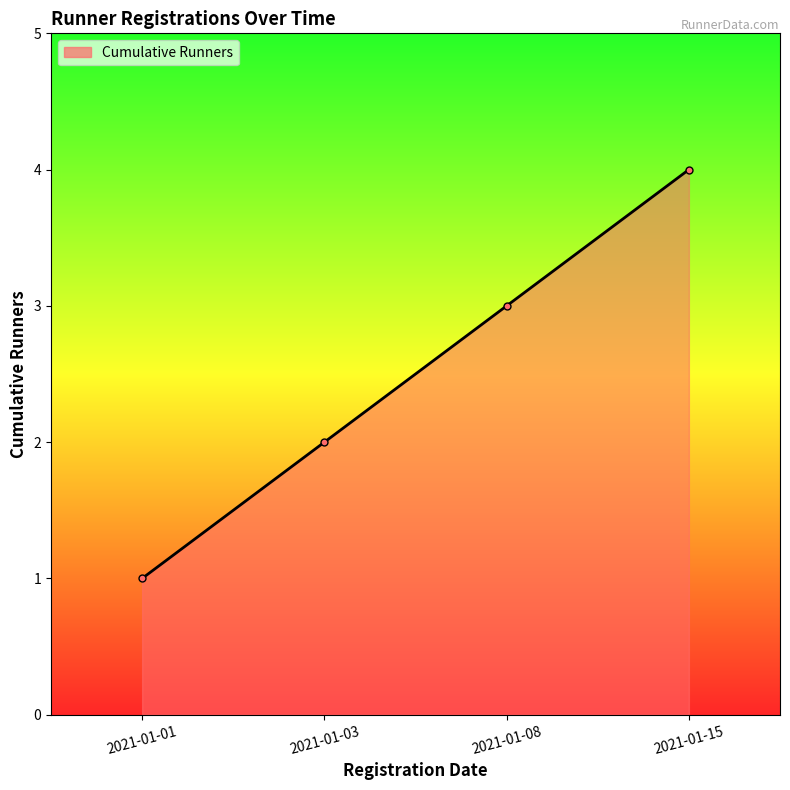

Rank the categories by value from lowest to highest.

2021-01-01, 2021-01-03, 2021-01-08, 2021-01-15